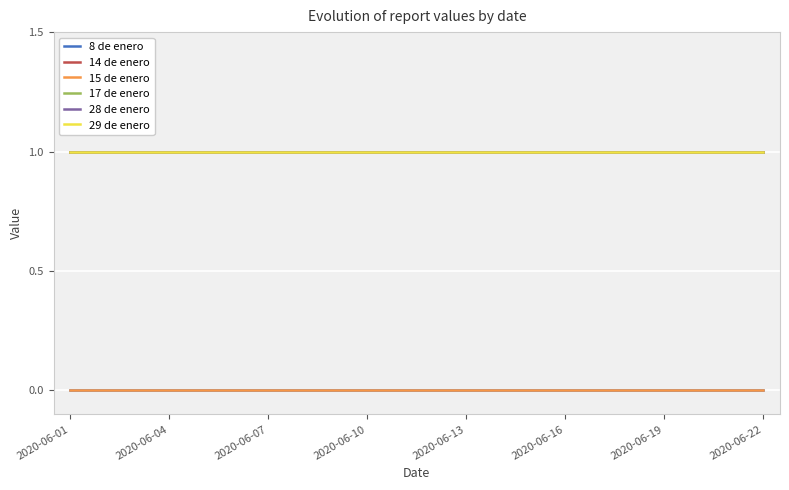

Is this an area chart (filled region under the line)?

No